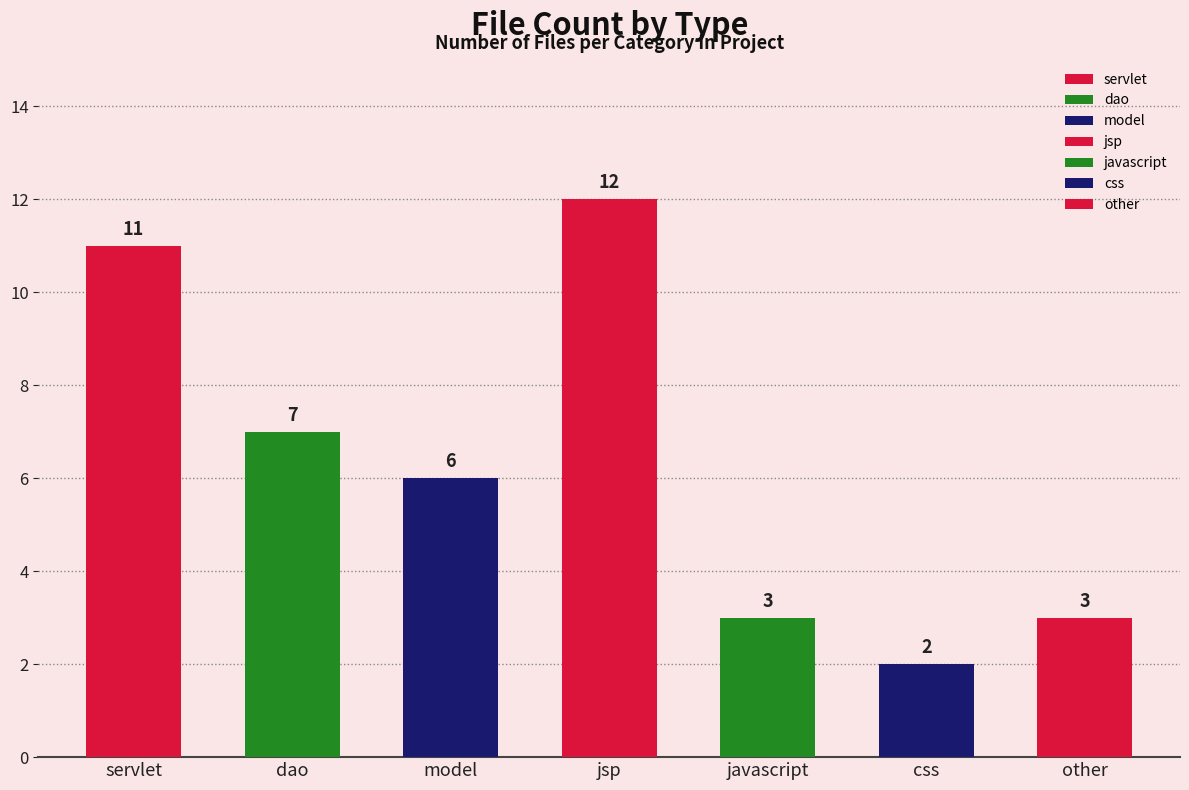

Reading left to right, what are all the values shown in this chart?

servlet=11	dao=7	model=6	jsp=12	javascript=3	css=2	other=3